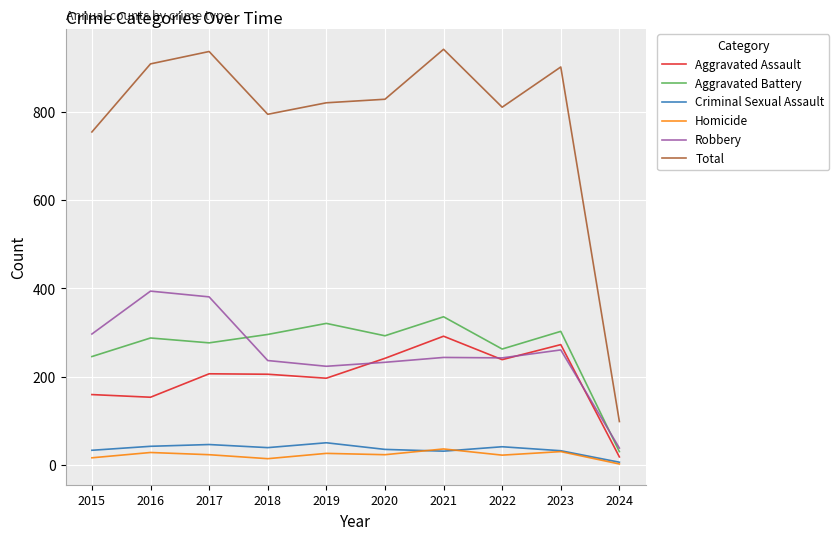

The Aggravated Battery series shows 321 at 2019. True or false?

True